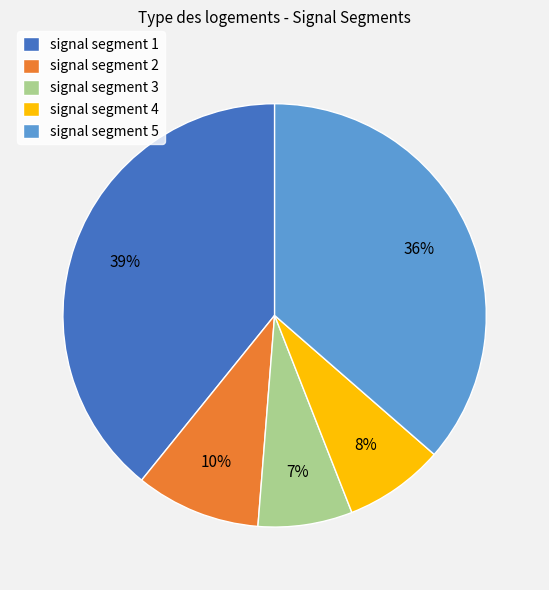

What is the largest slice in the pie chart?

signal segment 1